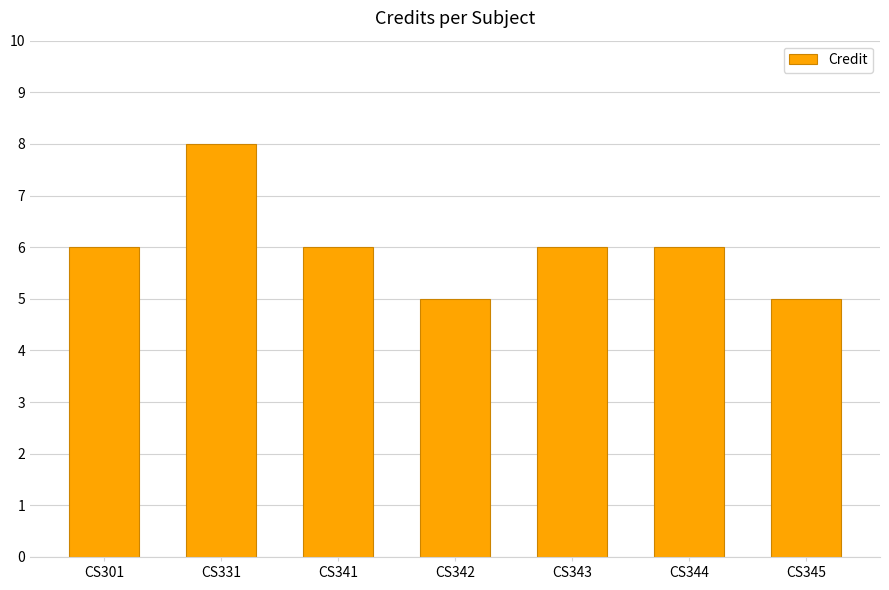

The chart shows a value of 8 at CS344. True or false?

False